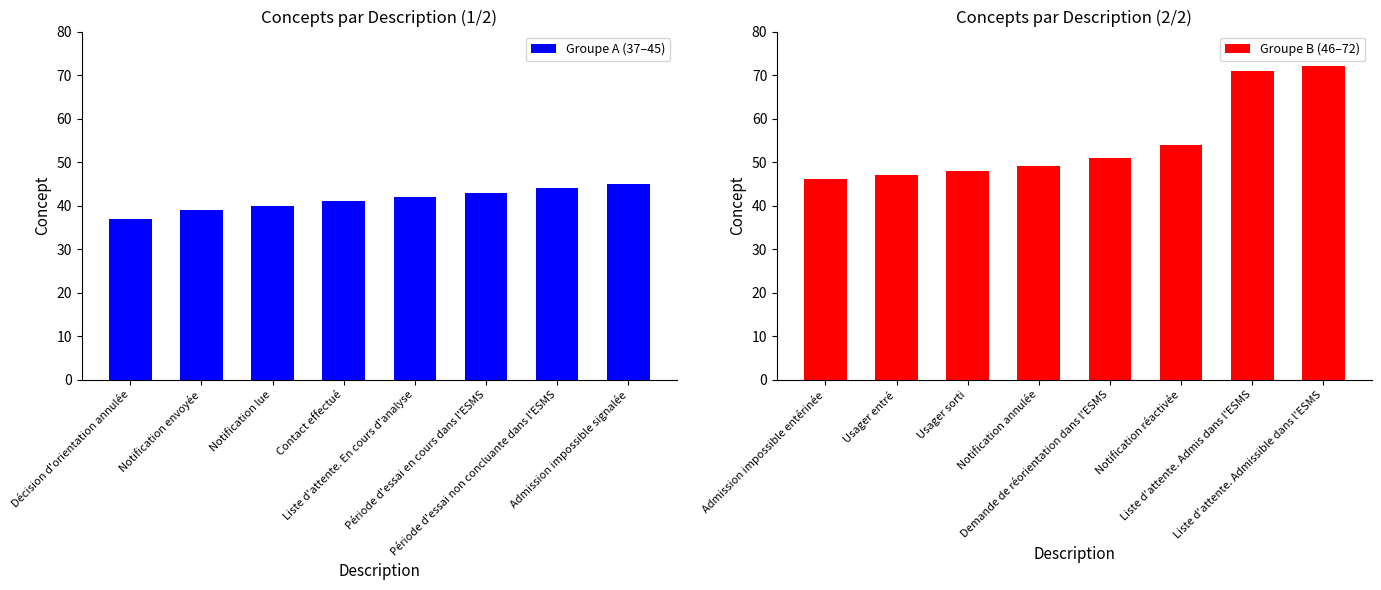

What is the average value of the Groupe B (46–72) series?

55